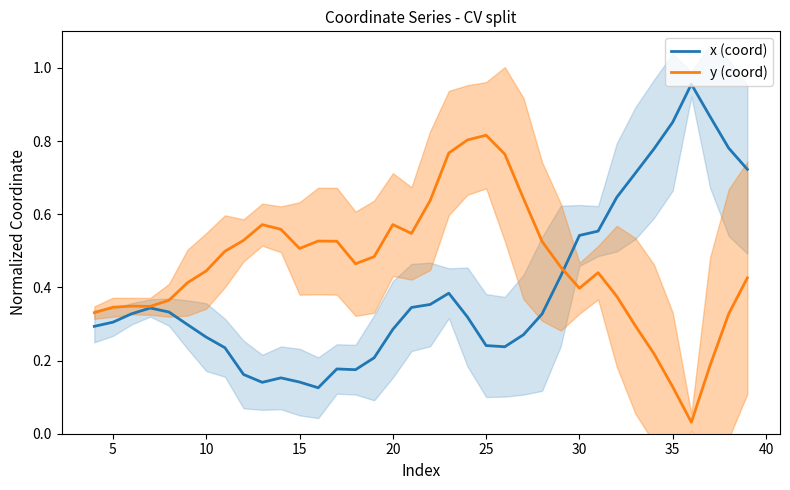

Is the value of x (coord) at 10 greater than the value of y (coord) at 35?

Yes